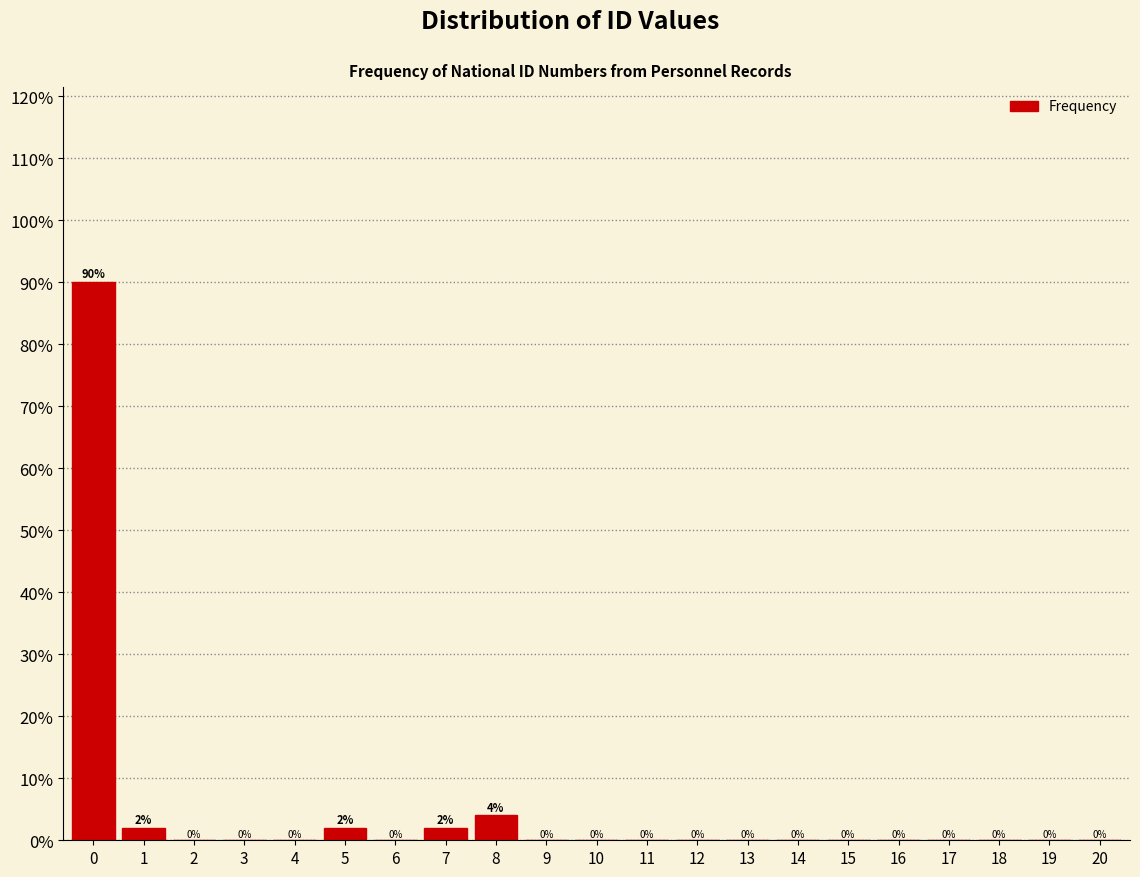

Reading right to left, transcribe all the data shown in this chart.

20=0	19=0	18=0	17=0	16=0	15=0	14=0	13=0	12=0	11=0	10=0	9=0	8=4	7=2	6=0	5=2	4=0	3=0	2=0	1=2	0=90